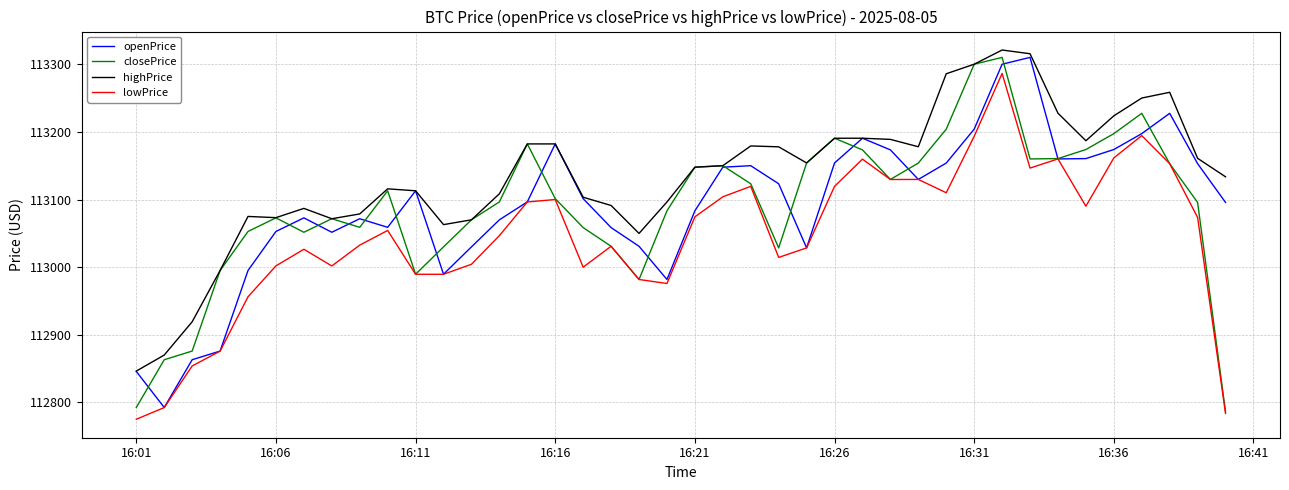

Which series has the largest total across all categories?

highPrice